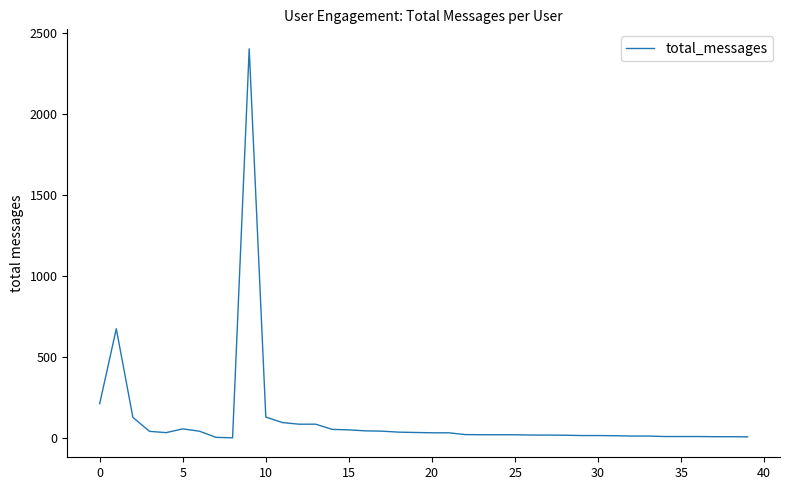

Does the chart display data point markers on the line(s)?

No